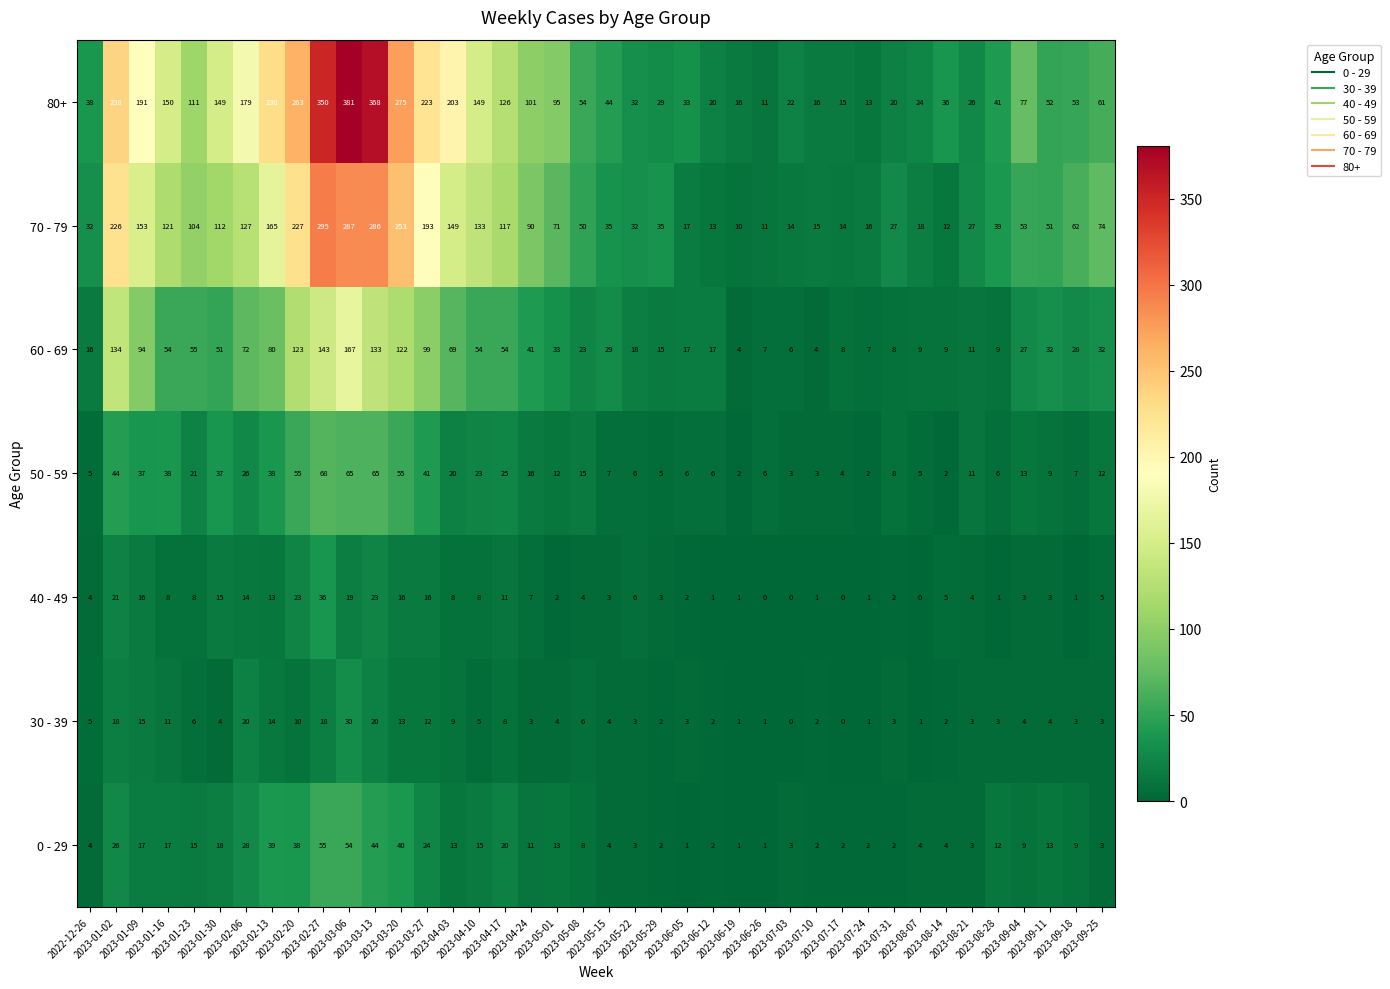

List the series in order of their peak value, highest first.

80+, 70 - 79, 60 - 69, 50 - 59, 0 - 29, 40 - 49, 30 - 39